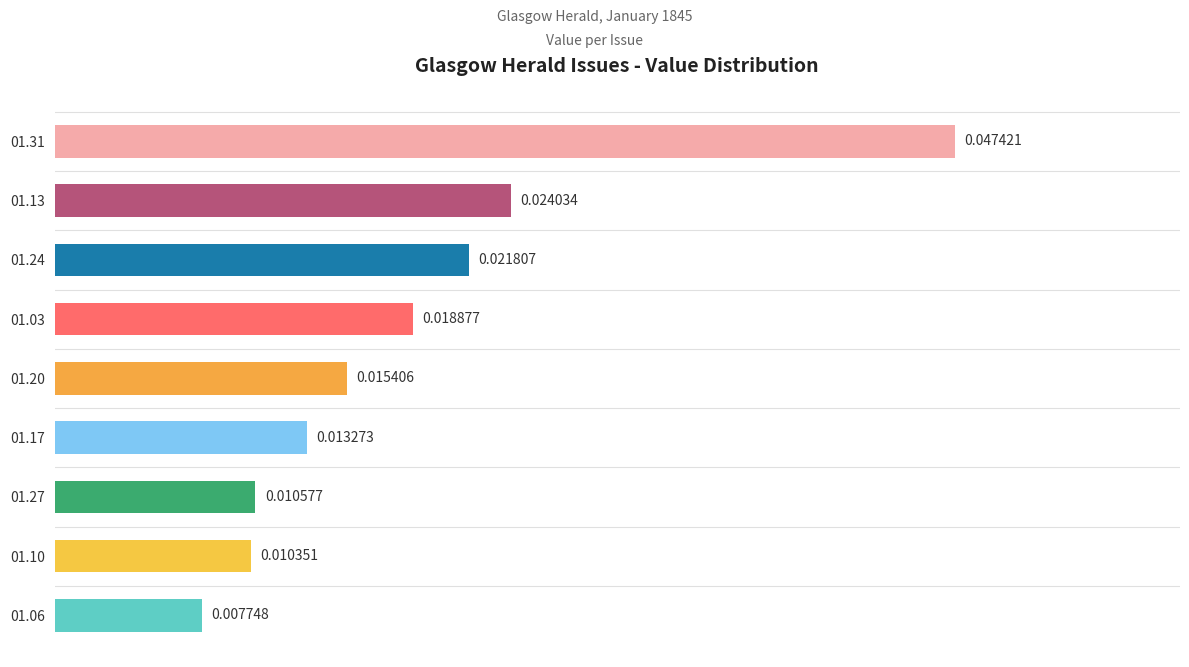

List the labels in order of value, smallest first.

01.06, 01.10, 01.27, 01.17, 01.20, 01.03, 01.24, 01.13, 01.31